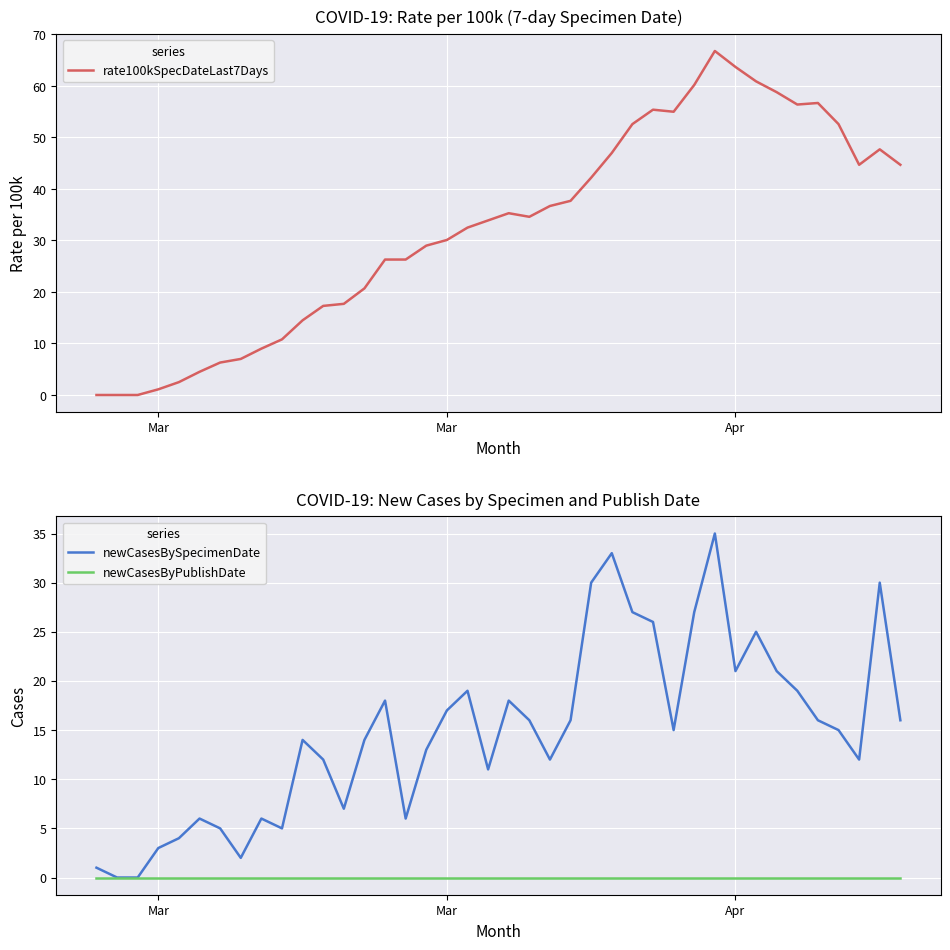

Is this an area chart (filled region under the line)?

No